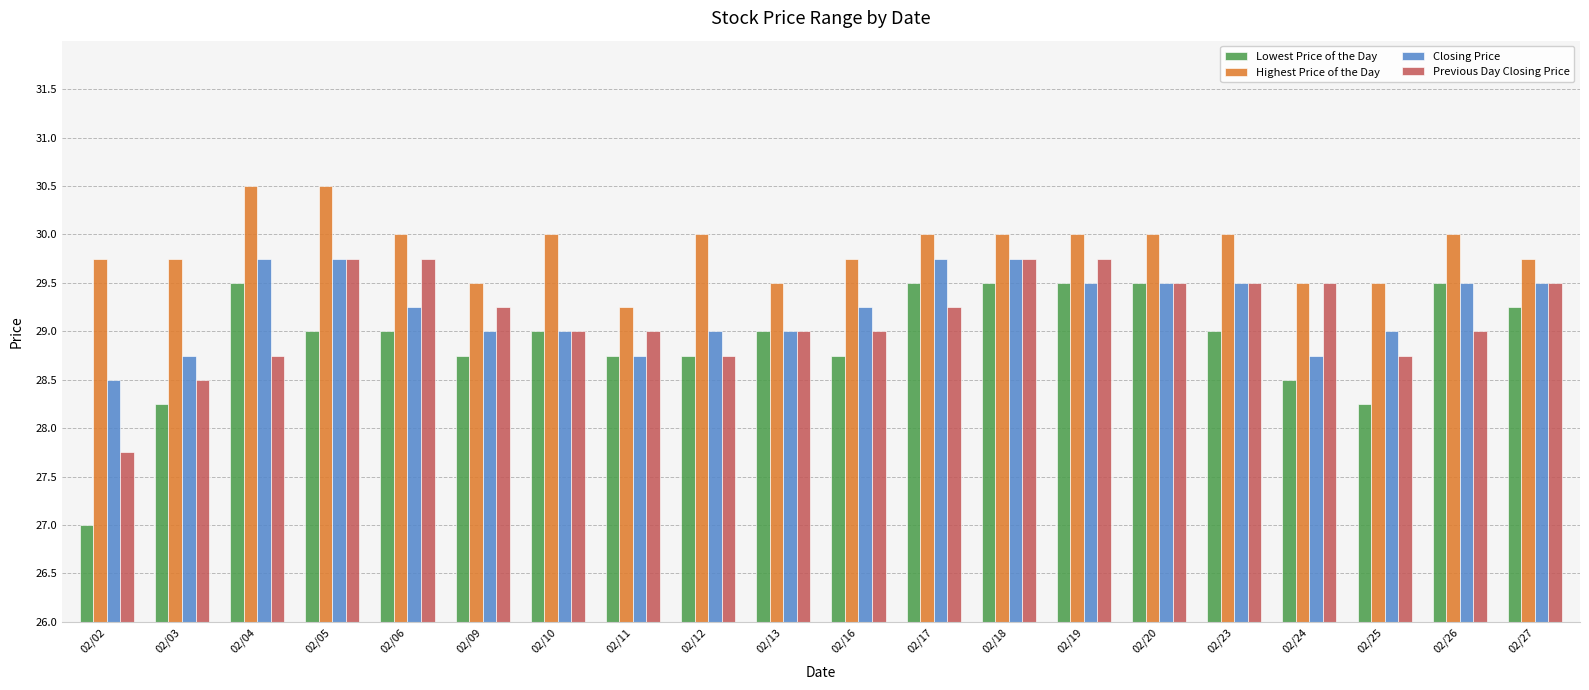

What are all the series names shown in the legend?

Lowest Price of the Day, Highest Price of the Day, Closing Price, Previous Day Closing Price